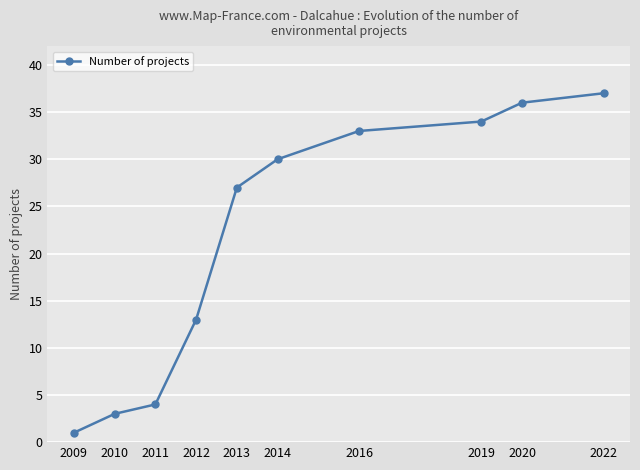

Which has a higher value, 2012 or 2009?

2012